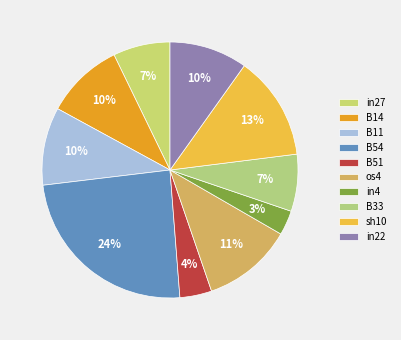

How many slices are in this pie chart?

10